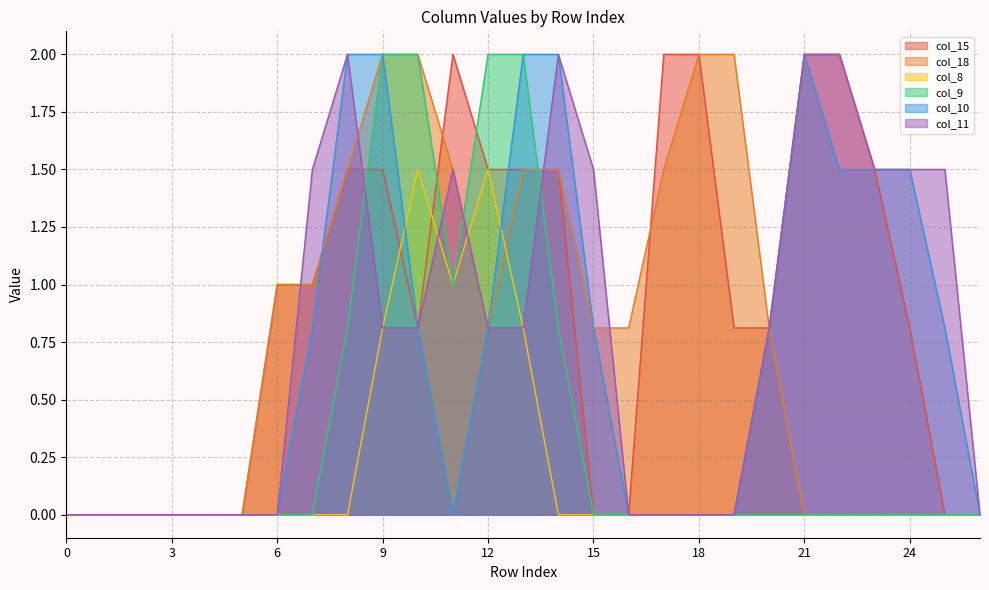

True or false: col_18 and col_10 cross at least once.

True